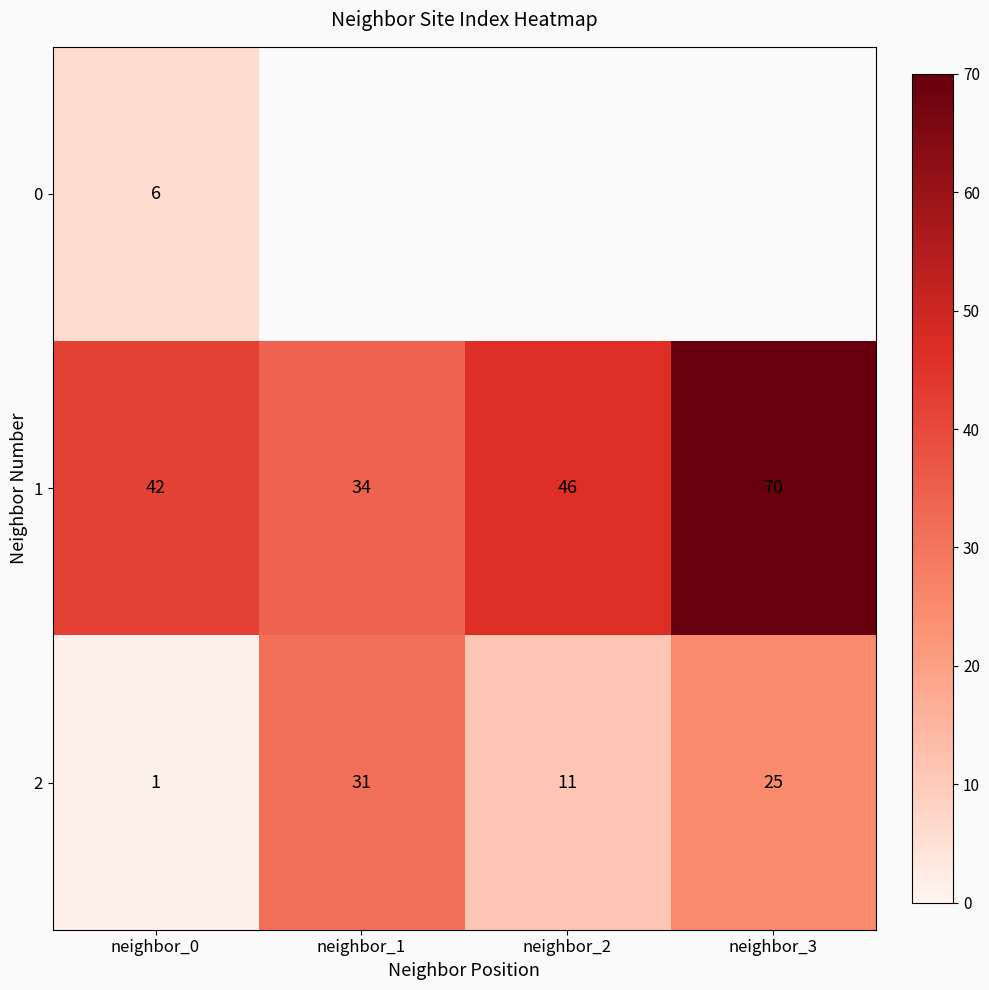

Rank the categories by 1 value from lowest to highest.

neighbor_1, neighbor_0, neighbor_2, neighbor_3